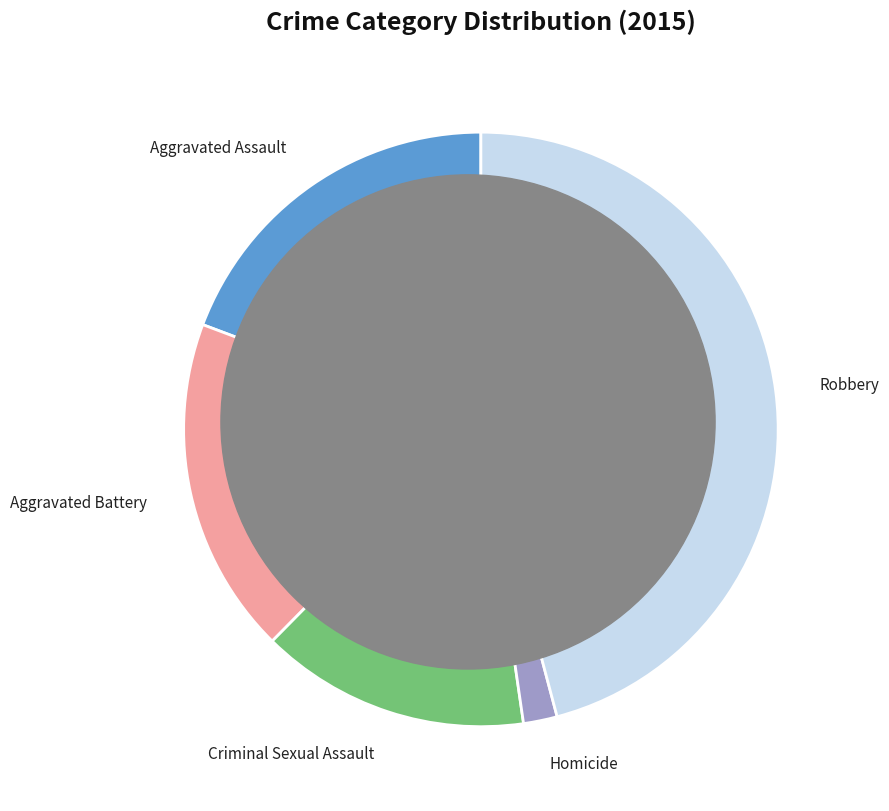

How many segments does this pie chart have?

5